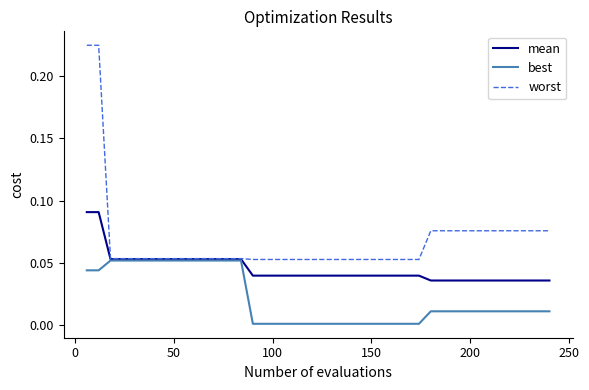

List the series in order of their overall mean, highest first.

worst, mean, best